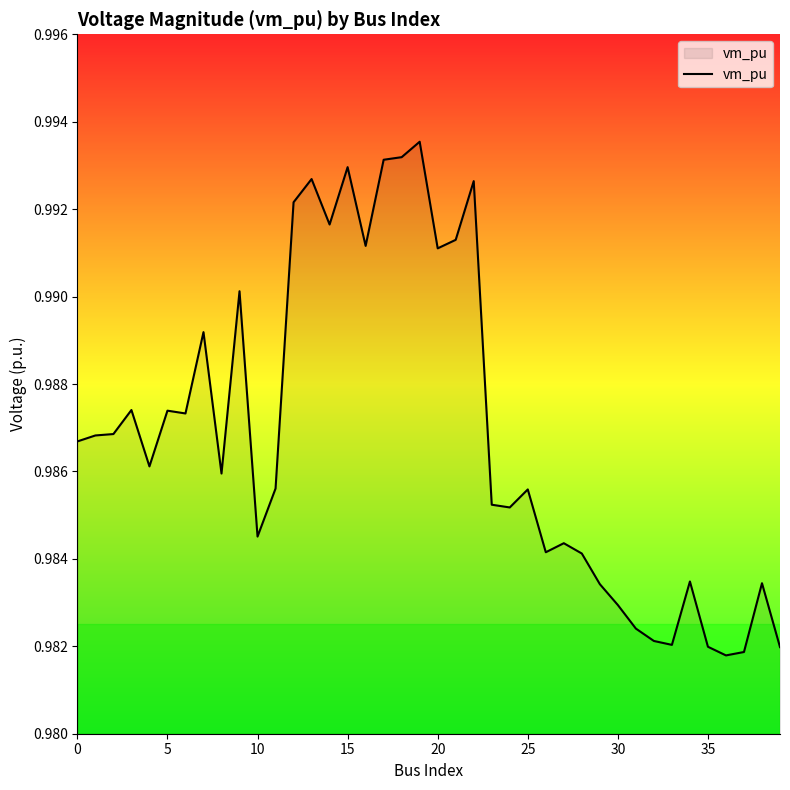

What is the sum of all values?

39.5